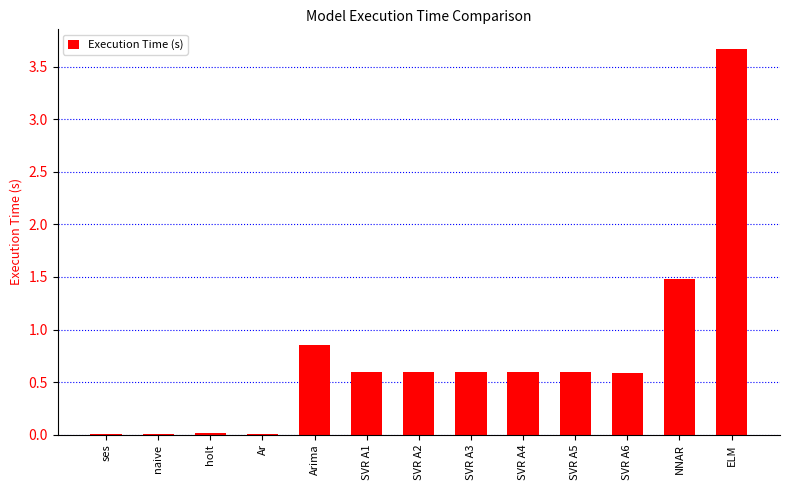

At which label is the value closest to 1?

Arima